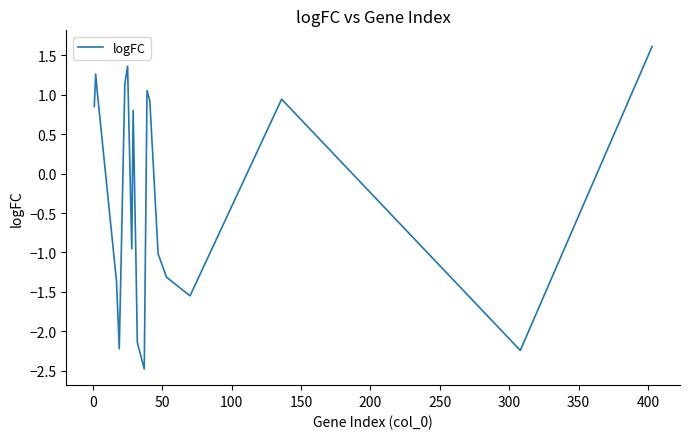

What is the maximum value shown in the chart?

1.6